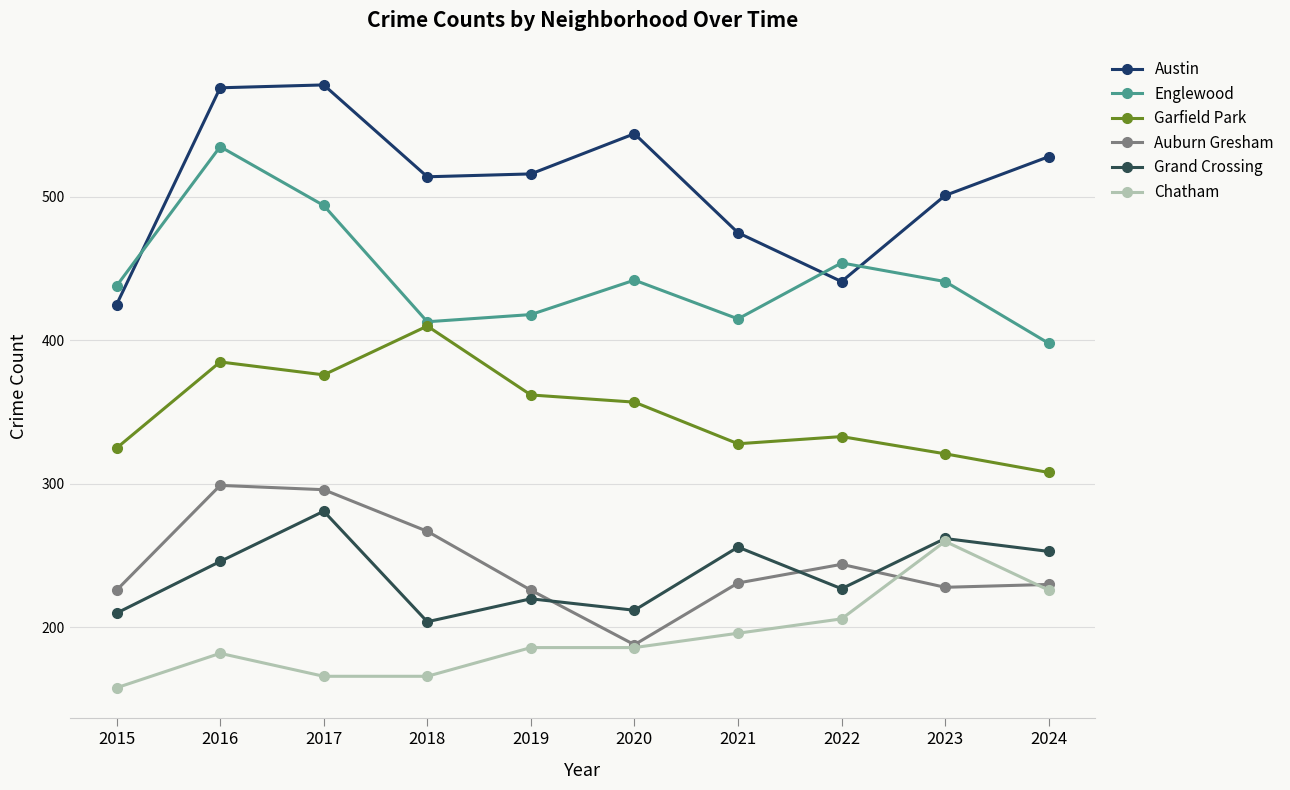

What is the value of the Chatham point at the 10th from the left?

226